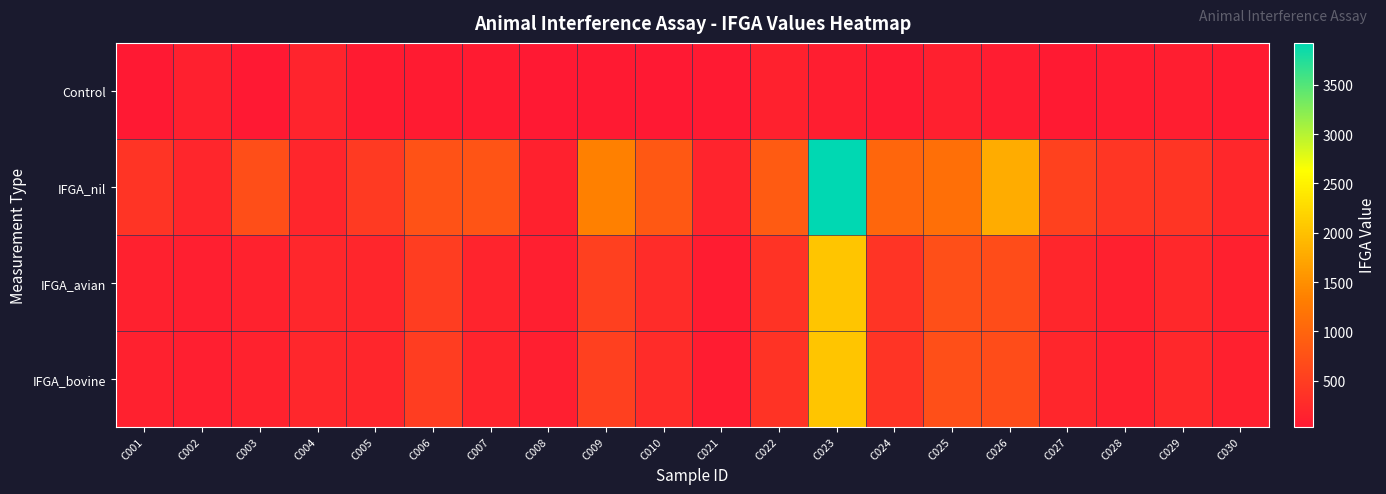

Reading right to left, transcribe all the data shown in this chart.

Control: C030=74.4	C029=99.1	C028=78.0	C027=58.2	C026=89.7	C025=124.0	C024=62.5	C023=110.0	C022=144.1	C021=48.4	C010=37.0	C009=50.4	C008=36.6	C007=69.3	C006=73.5	C005=72.5	C004=173.5	C003=42.0	C002=134.6	C001=43.6
IFGA_nil: C030=225.4	C029=394.6	C028=408.4	C027=549.2	C026=1786.5	C025=1136.8	C024=1009.5	C023=3923.4	C022=876.3	C021=175.2	C010=843.5	C009=1348.6	C008=145.8	C007=791.5	C006=772.6	C005=459.9	C004=204.4	C003=710.7	C002=210.2	C001=379.6
IFGA_avian: C030=128.8	C029=233.2	C028=129.9	C027=206.4	C026=688.1	C025=724.8	C024=380.1	C023=2041.8	C022=370.7	C021=78.5	C010=278.2	C009=536.8	C008=113.5	C007=179.8	C006=494.9	C005=205.8	C004=217.0	C003=151.6	C002=119.0	C001=141.2
IFGA_bovine: C030=128.8	C029=233.2	C028=129.9	C027=206.4	C026=688.1	C025=724.8	C024=380.1	C023=2041.8	C022=370.7	C021=78.5	C010=278.2	C009=536.8	C008=113.5	C007=179.8	C006=494.9	C005=205.8	C004=217.0	C003=151.6	C002=119.0	C001=141.2